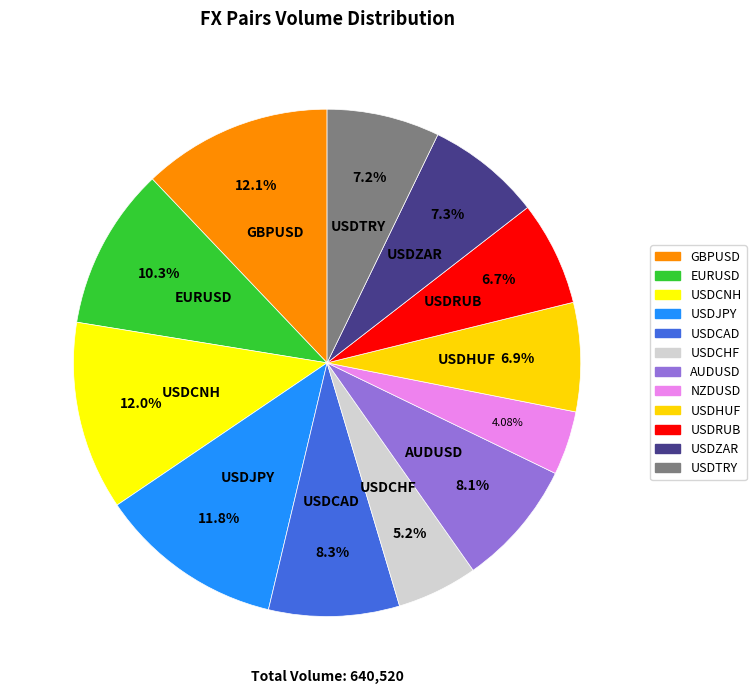

To the nearest percent, what percentage of the pie is USDRUB?

7%